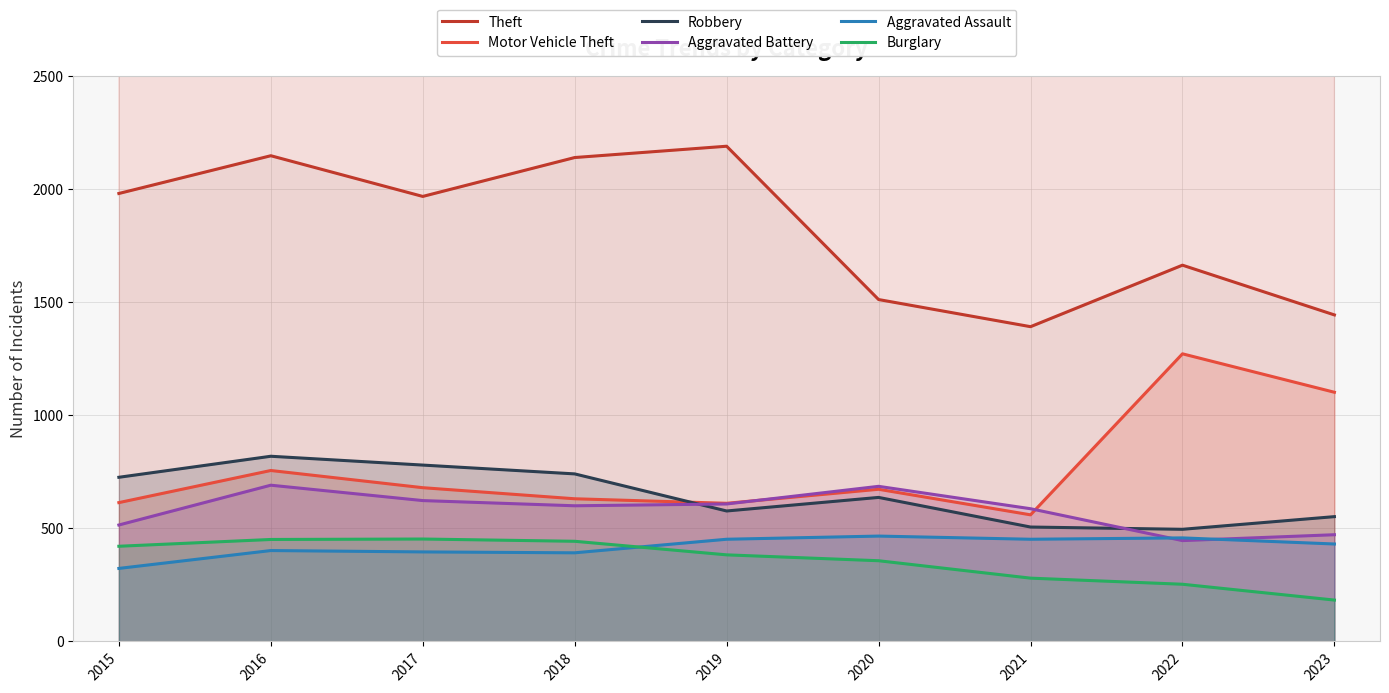

What are all the series names shown in the legend?

Theft, Motor Vehicle Theft, Robbery, Aggravated Battery, Aggravated Assault, Burglary